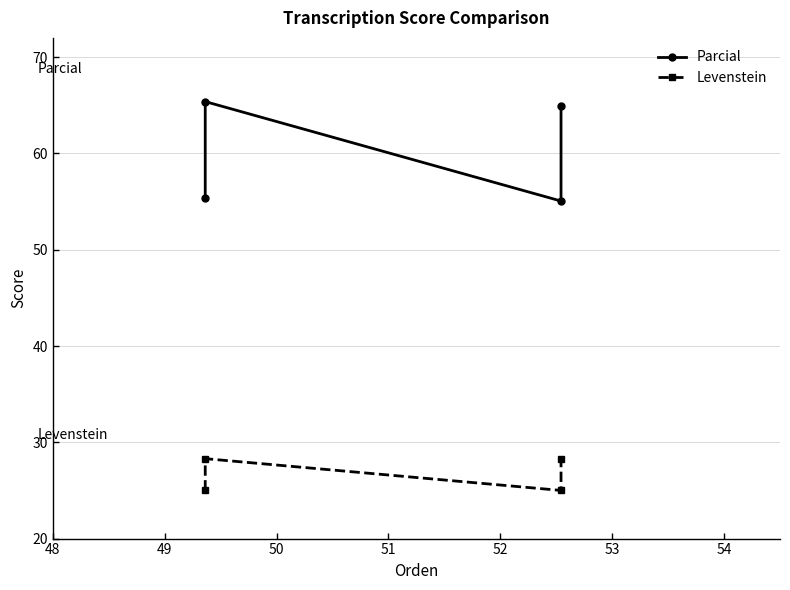

Does the chart display data point markers on the line(s)?

Yes